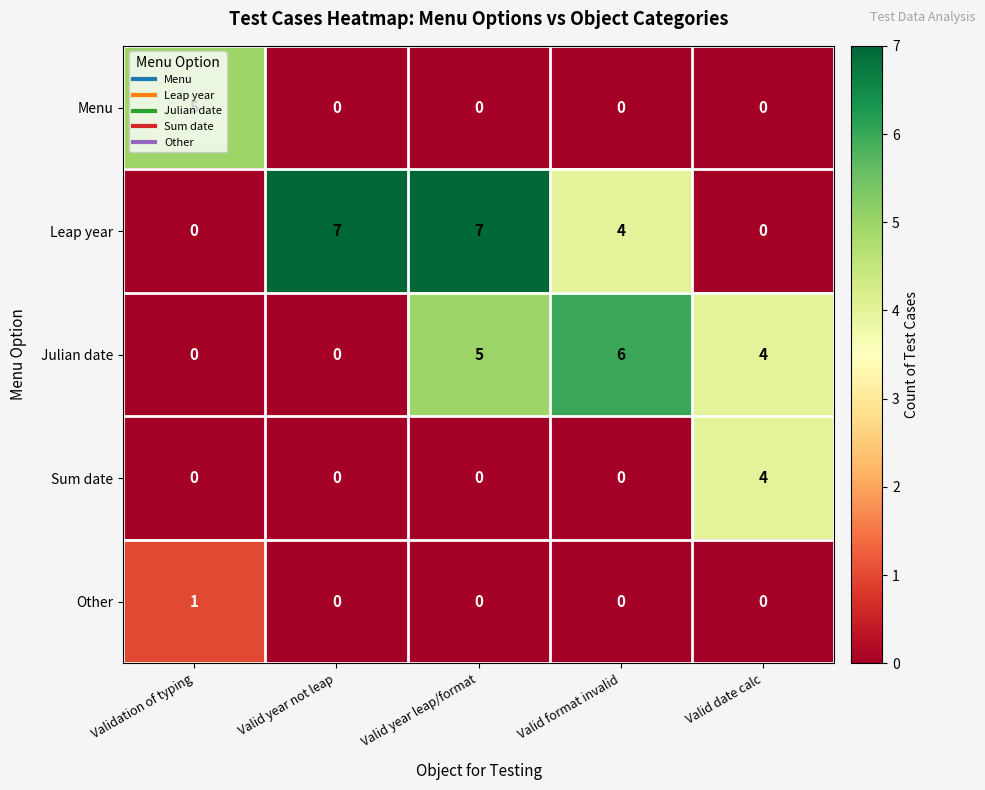

What is the total value across all series at Valid format invalid?

10